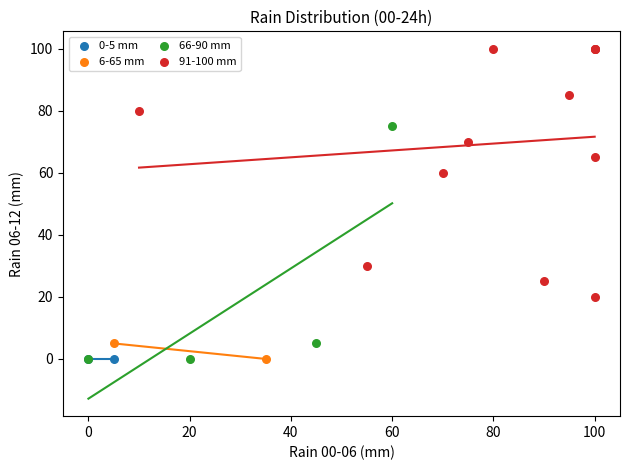

Which series reaches the maximum Y coordinate?

91-100 mm